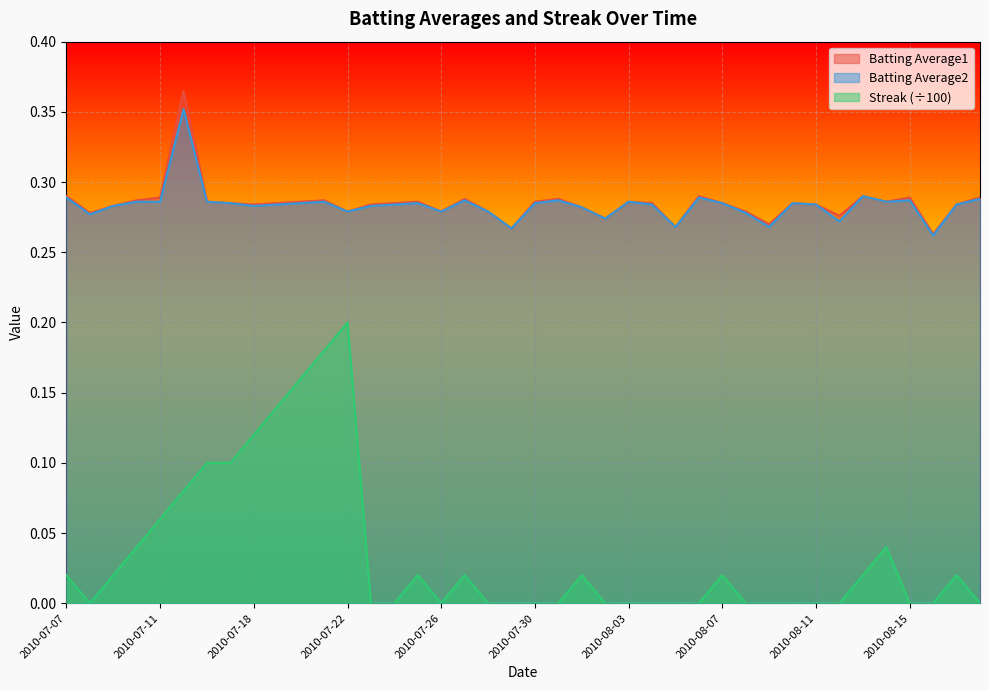

What are all the series names shown in the legend?

Batting Average1, Batting Average2, Streak (÷100)